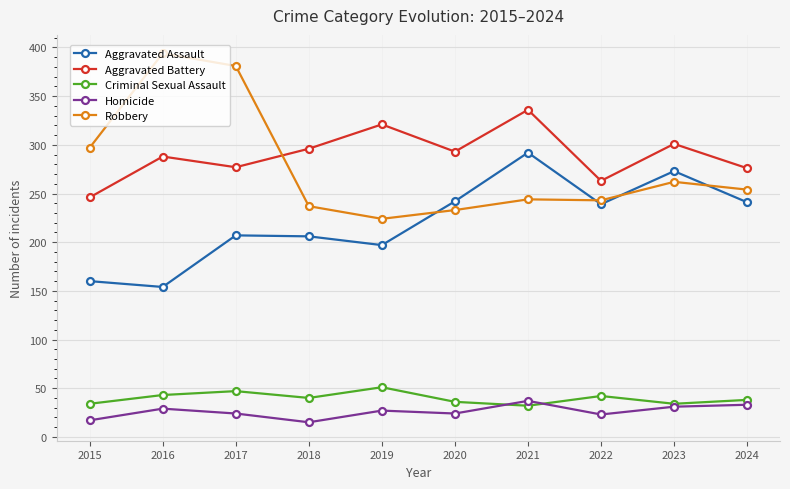

Where is the first local minimum for Robbery?

2019